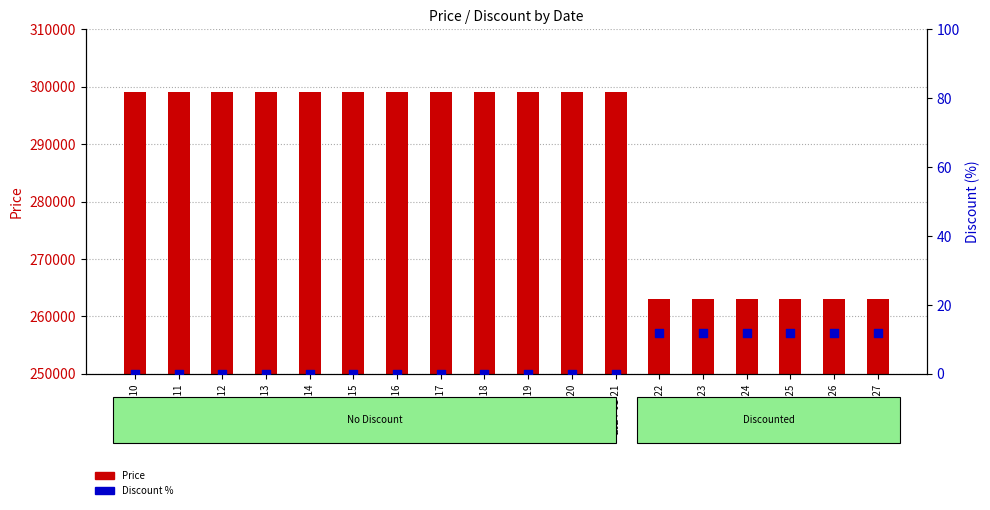

What are all the series names shown in the legend?

Price, Discount %